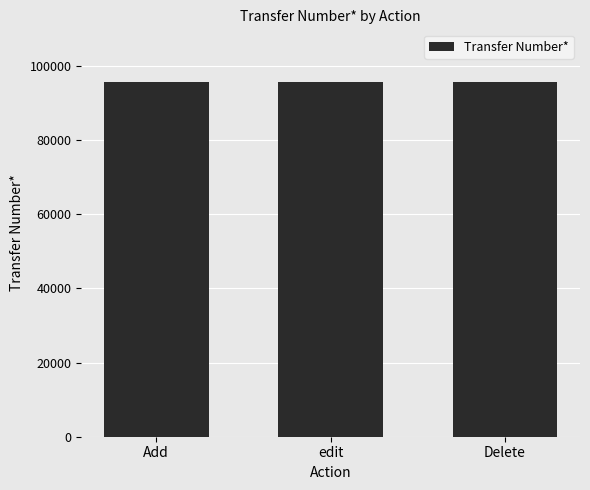

What is the maximum value shown in the chart?

95536